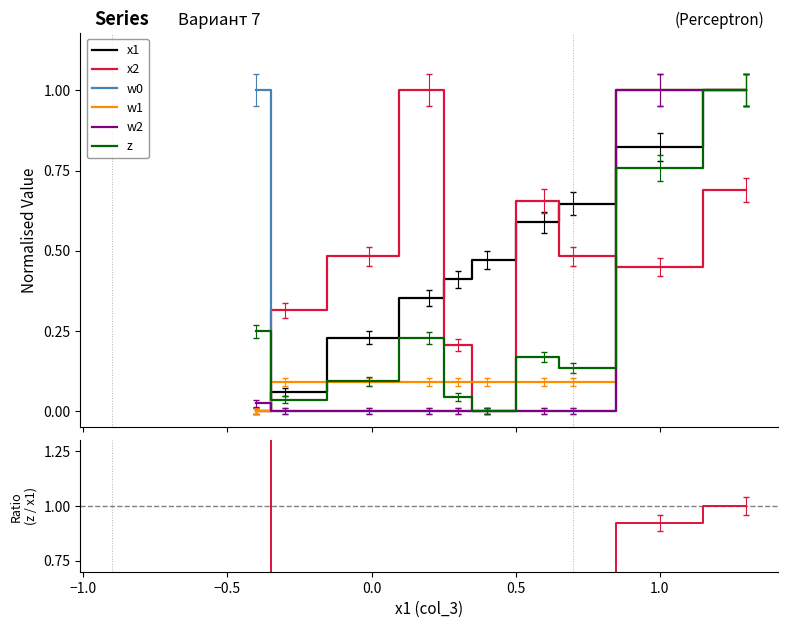

True or false: w0 and w2 intersect in this chart.

False